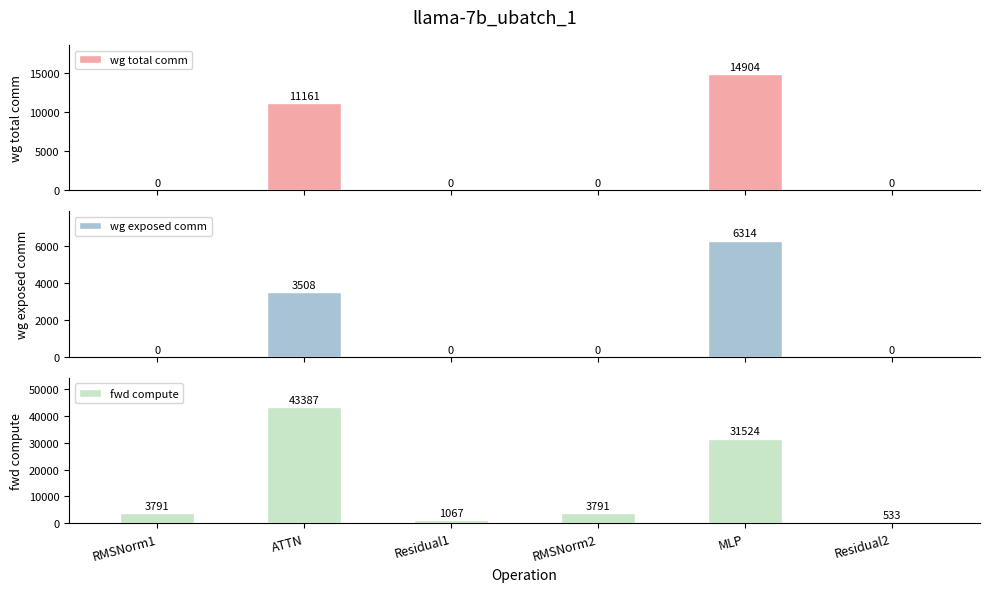

How many groups of bars are there?

6